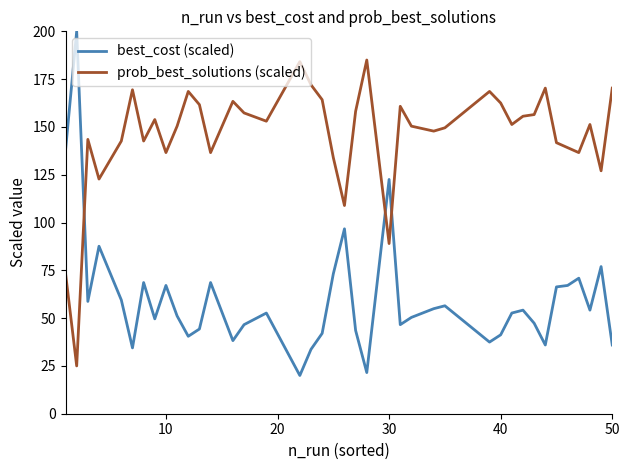

Which series ends up on top after the final intersection of prob_best_solutions (scaled) and best_cost (scaled)?

prob_best_solutions (scaled)